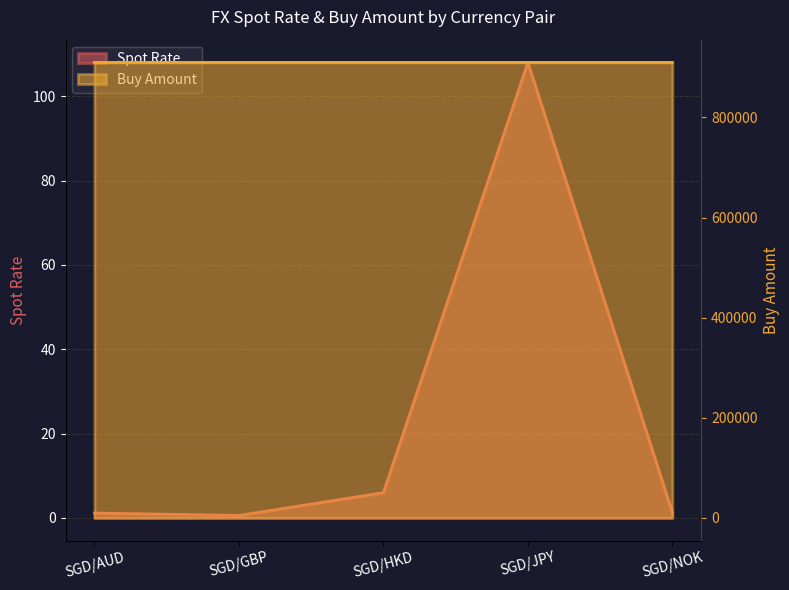

What is the label of the 1st point from the left?

SGD/AUD